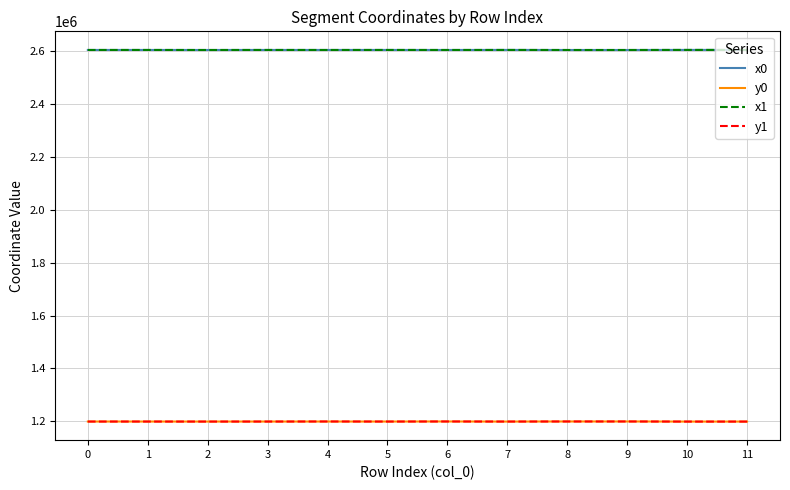

True or false: x0 and y0 intersect in this chart.

False